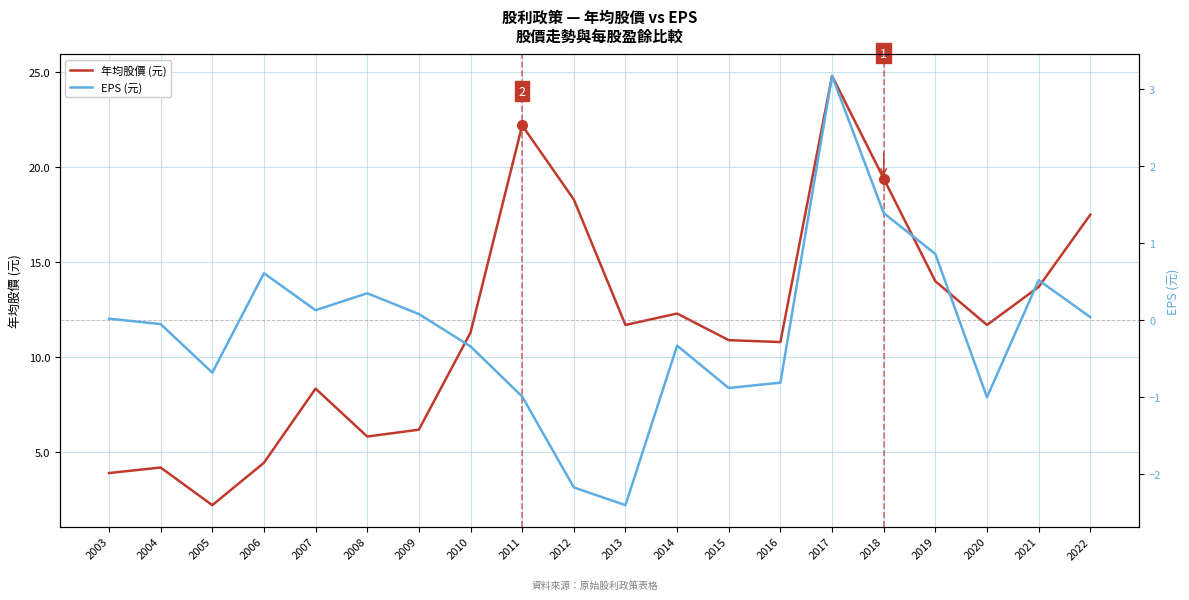

How many lines are shown in the chart?

2